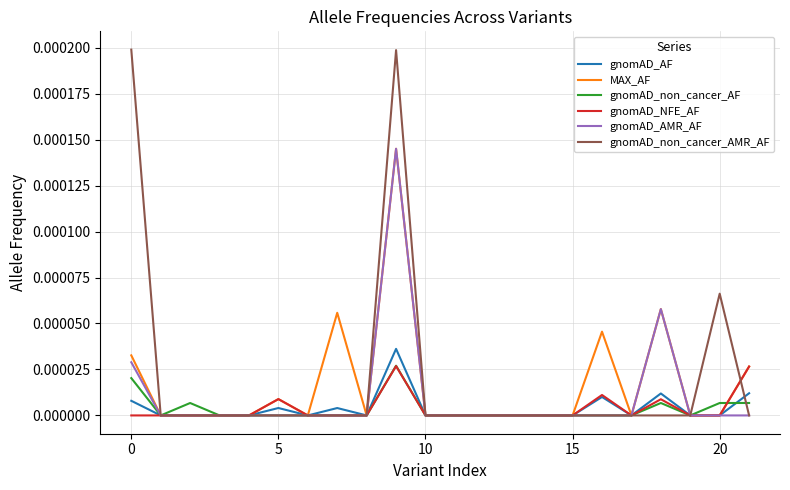

Which series has the largest range (max minus min)?

gnomAD_non_cancer_AMR_AF